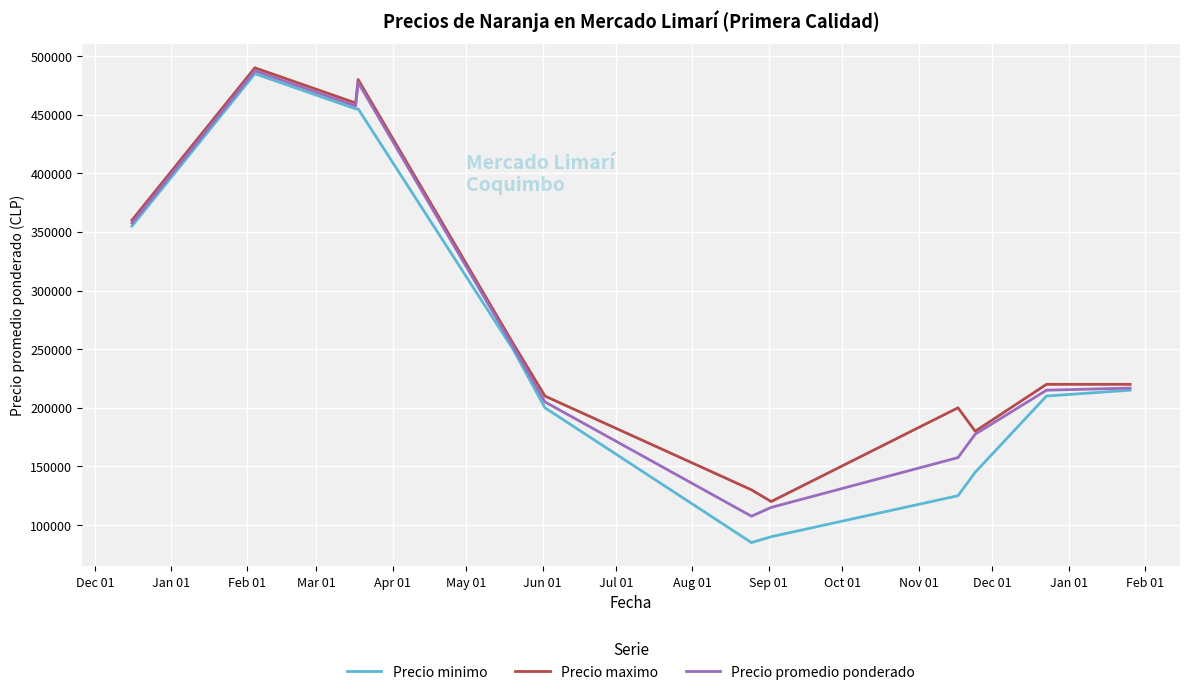

Which series has the largest range (max minus min)?

Precio minimo